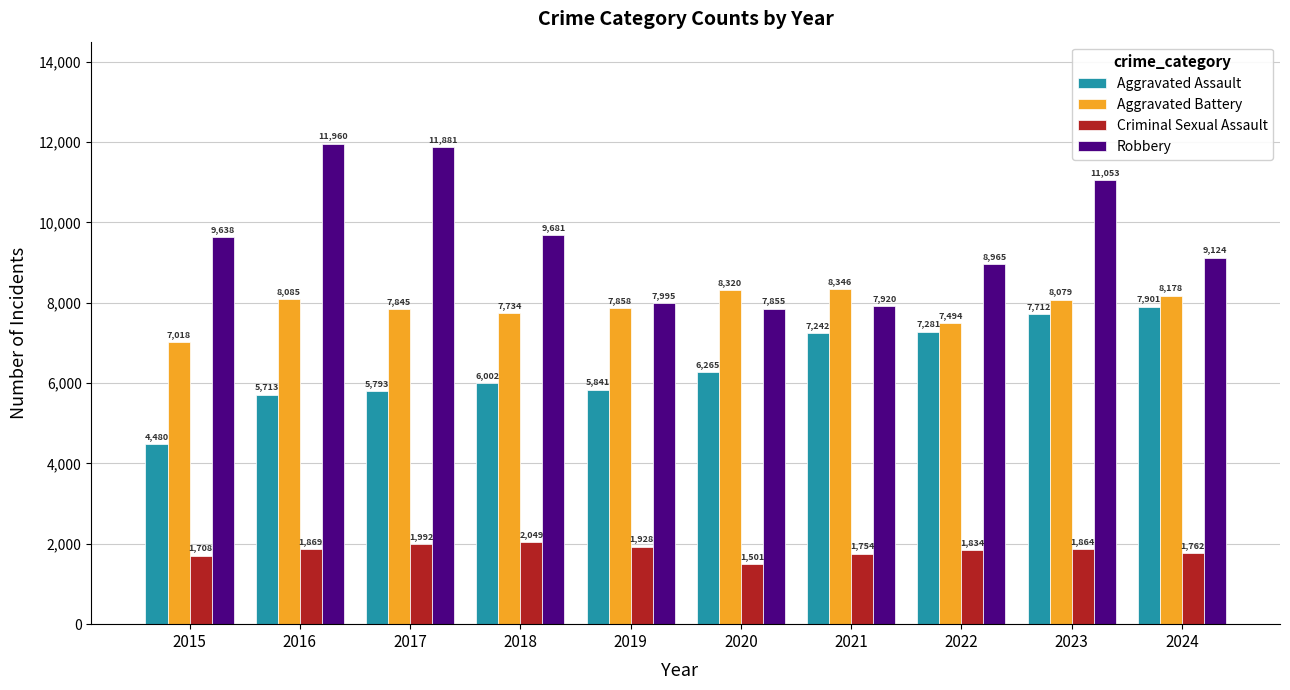

Does the chart contain stacked bars?

No